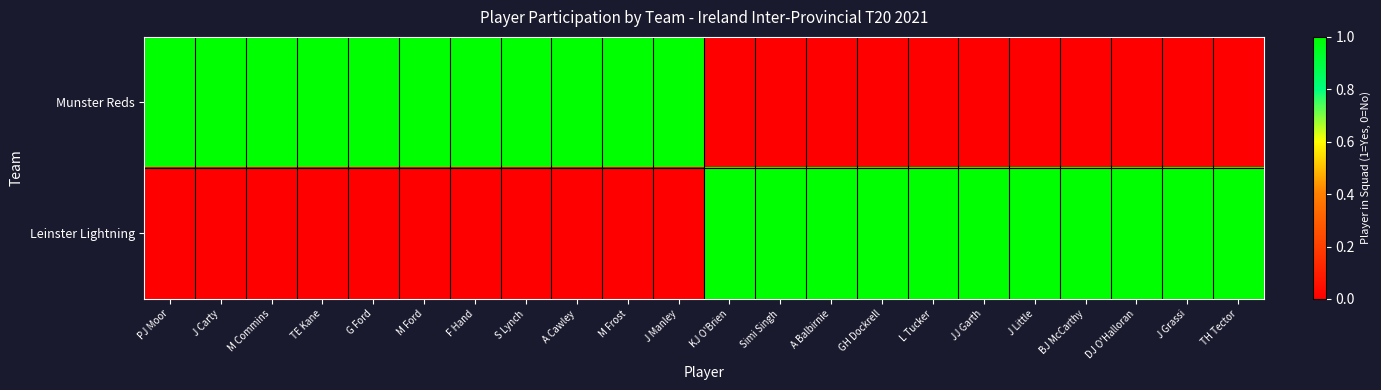

Which category has the highest value across all series?

PJ Moor